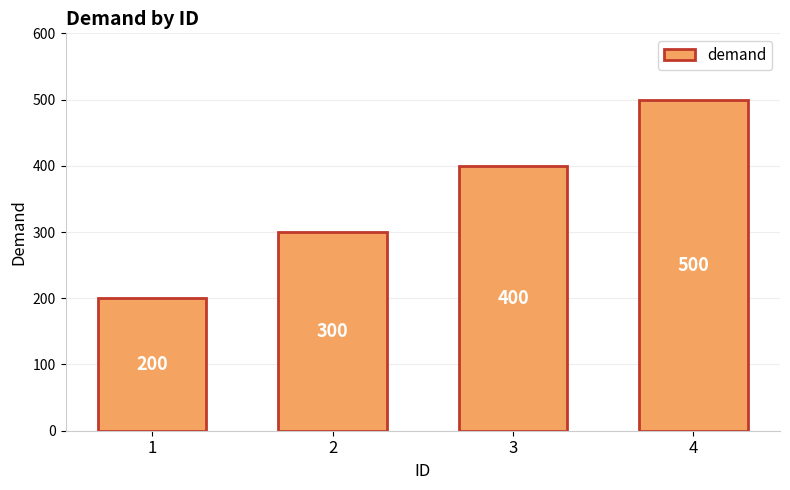

How many values are between 300 and 500?

3